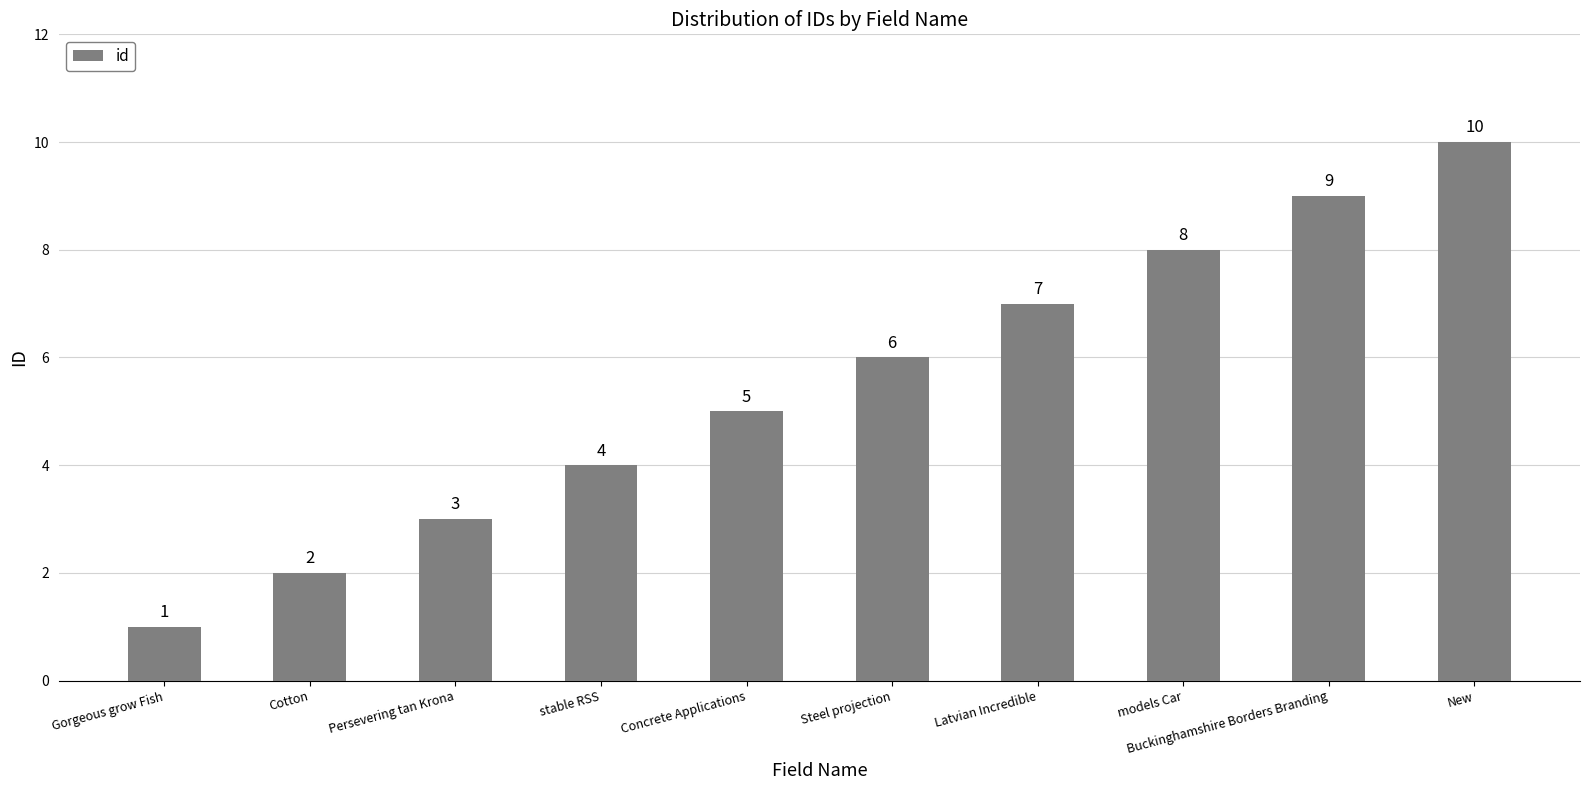

The value at Cotton is 2. True or false?

True